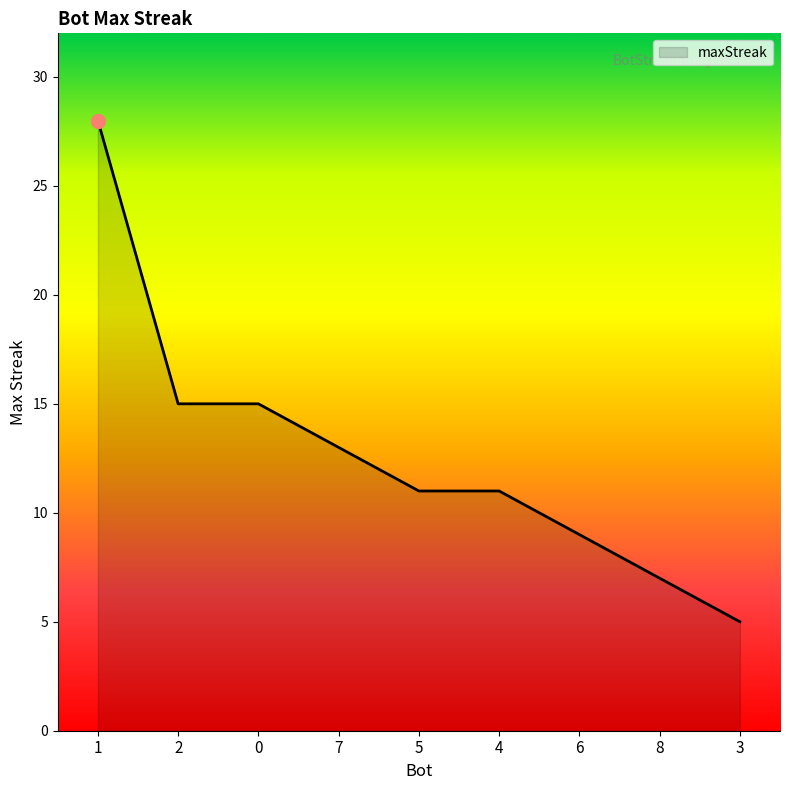

What position from the right is 2?

8